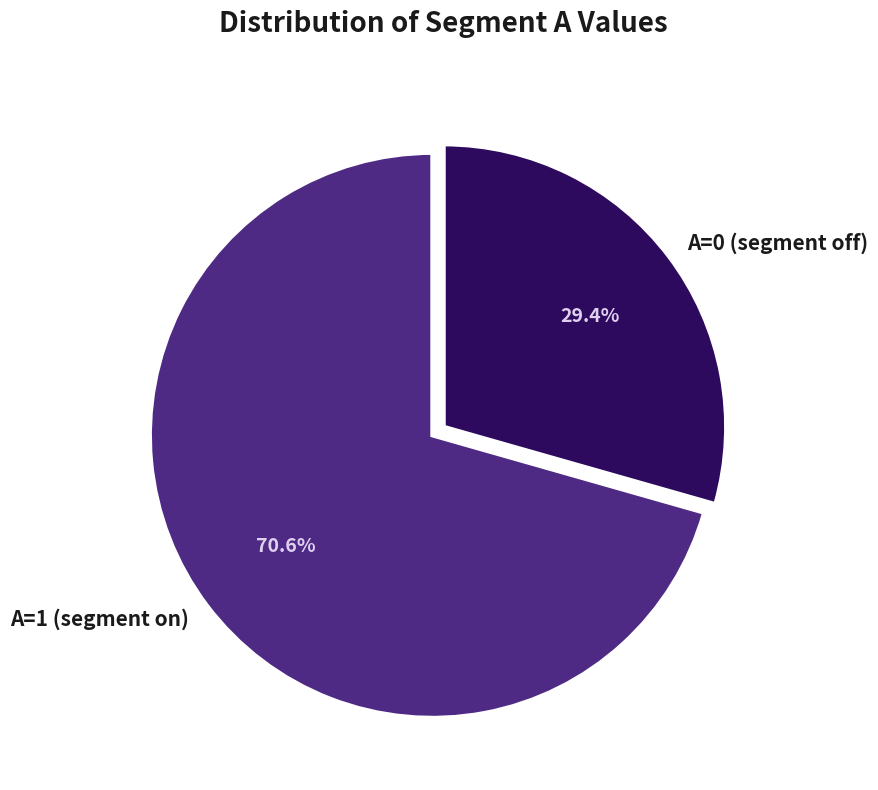

To the nearest percent, what is the average slice percentage?

50%